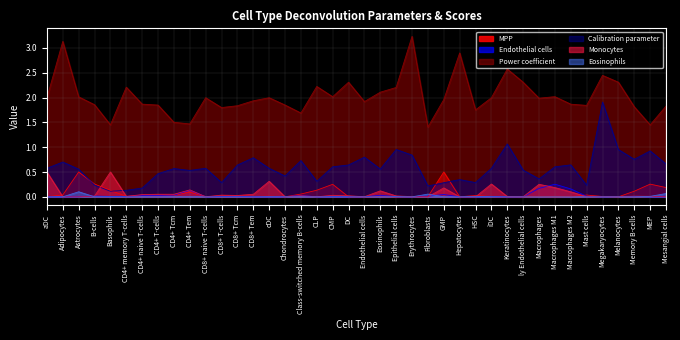

What are all the series names shown in the legend?

MPP, Endothelial cells, Power coefficient, Calibration parameter, Monocytes, Eosinophils